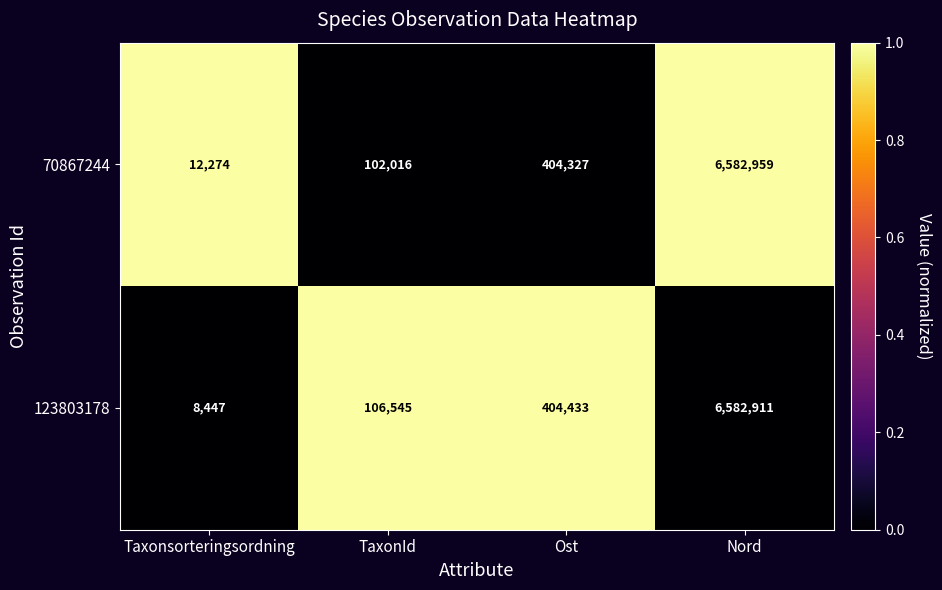

Rank the series at Taxonsorteringsordning from highest to lowest value.

70867244, 123803178